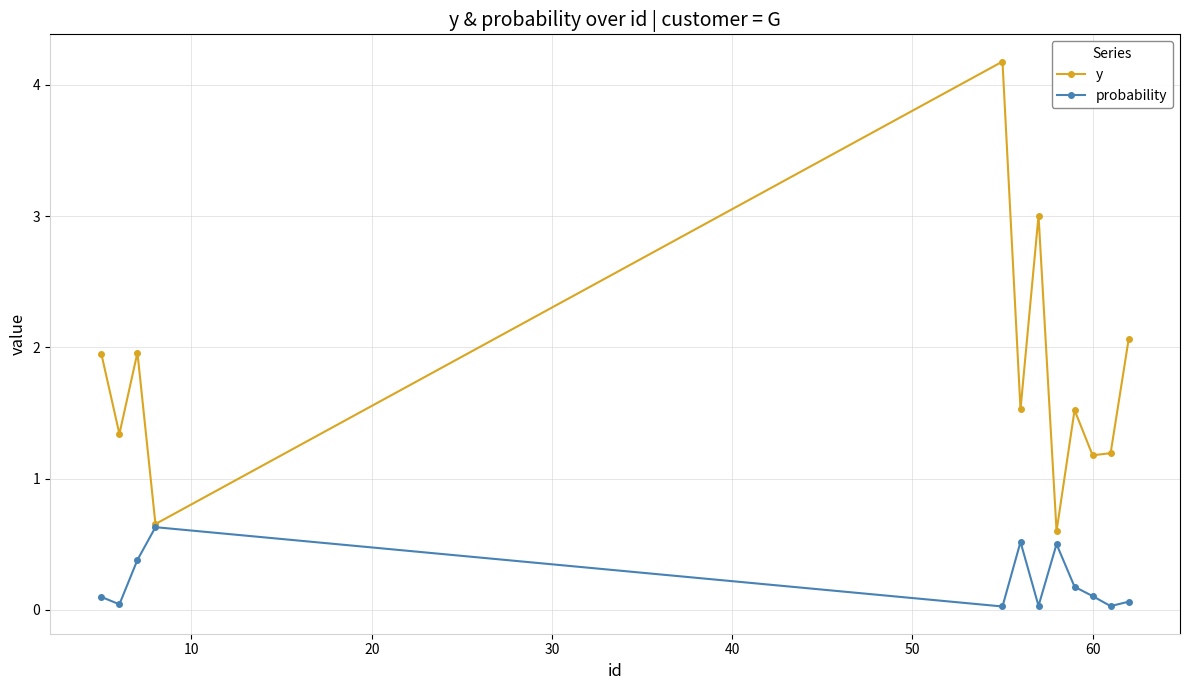

What is the value of the probability point at the 12th from the left?

0.1